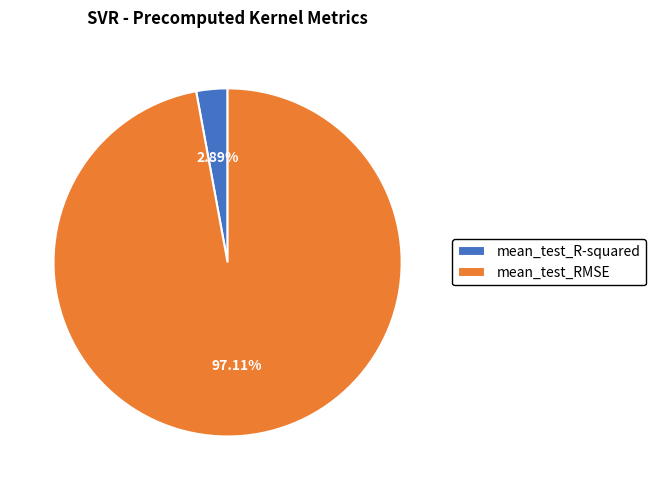

To the nearest percent, what percentage of the pie is mean_test_RMSE?

97%